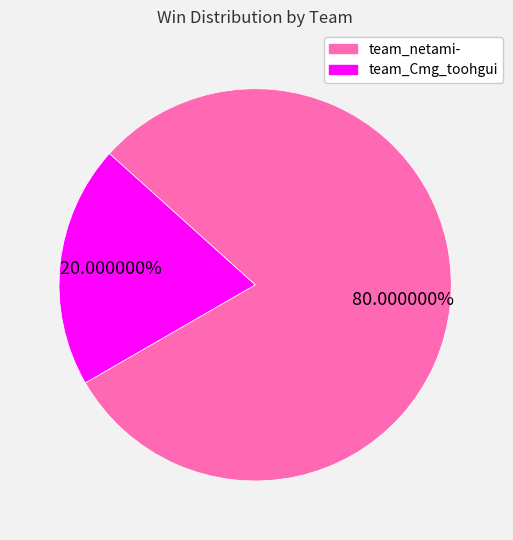

Is it true that team_netami- is 87% of the pie?

False